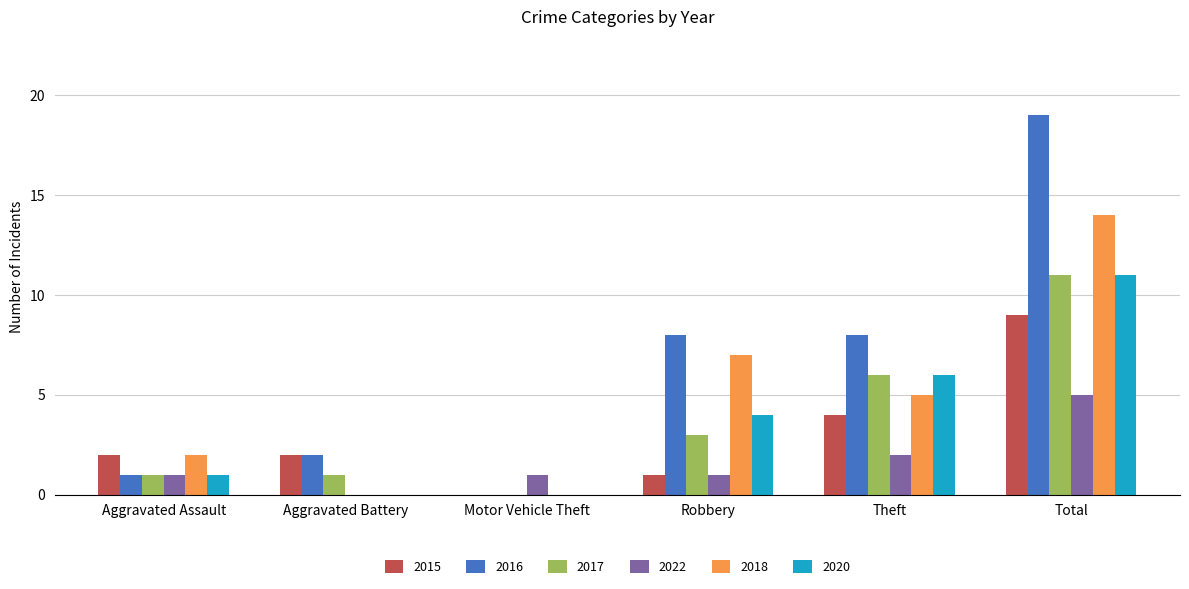

What is the maximum value shown in the chart?

19